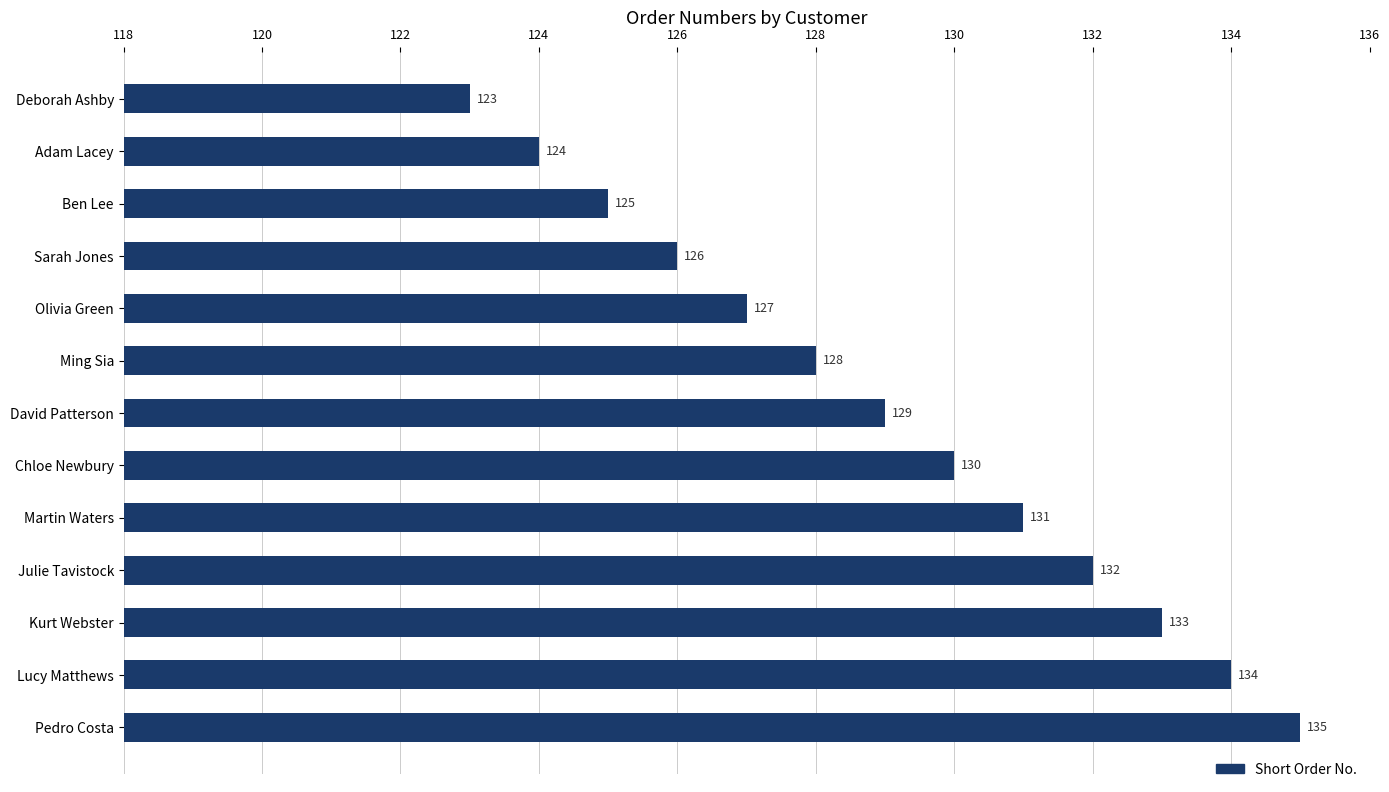

List the labels in order of value, smallest first.

Deborah Ashby, Adam Lacey, Ben Lee, Sarah Jones, Olivia Green, Ming Sia, David Patterson, Chloe Newbury, Martin Waters, Julie Tavistock, Kurt Webster, Lucy Matthews, Pedro Costa